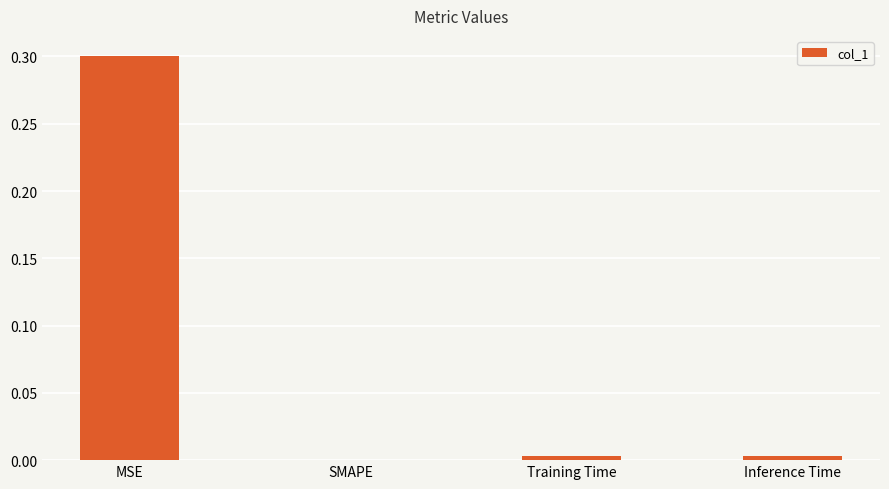

Is it true that the value at MSE is 0.3?

True